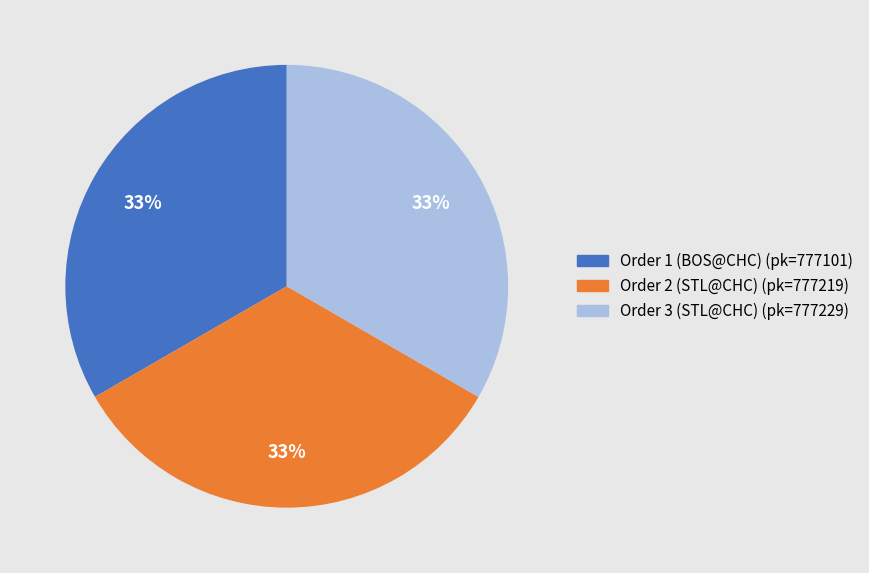

Is there a majority slice in this chart?

No